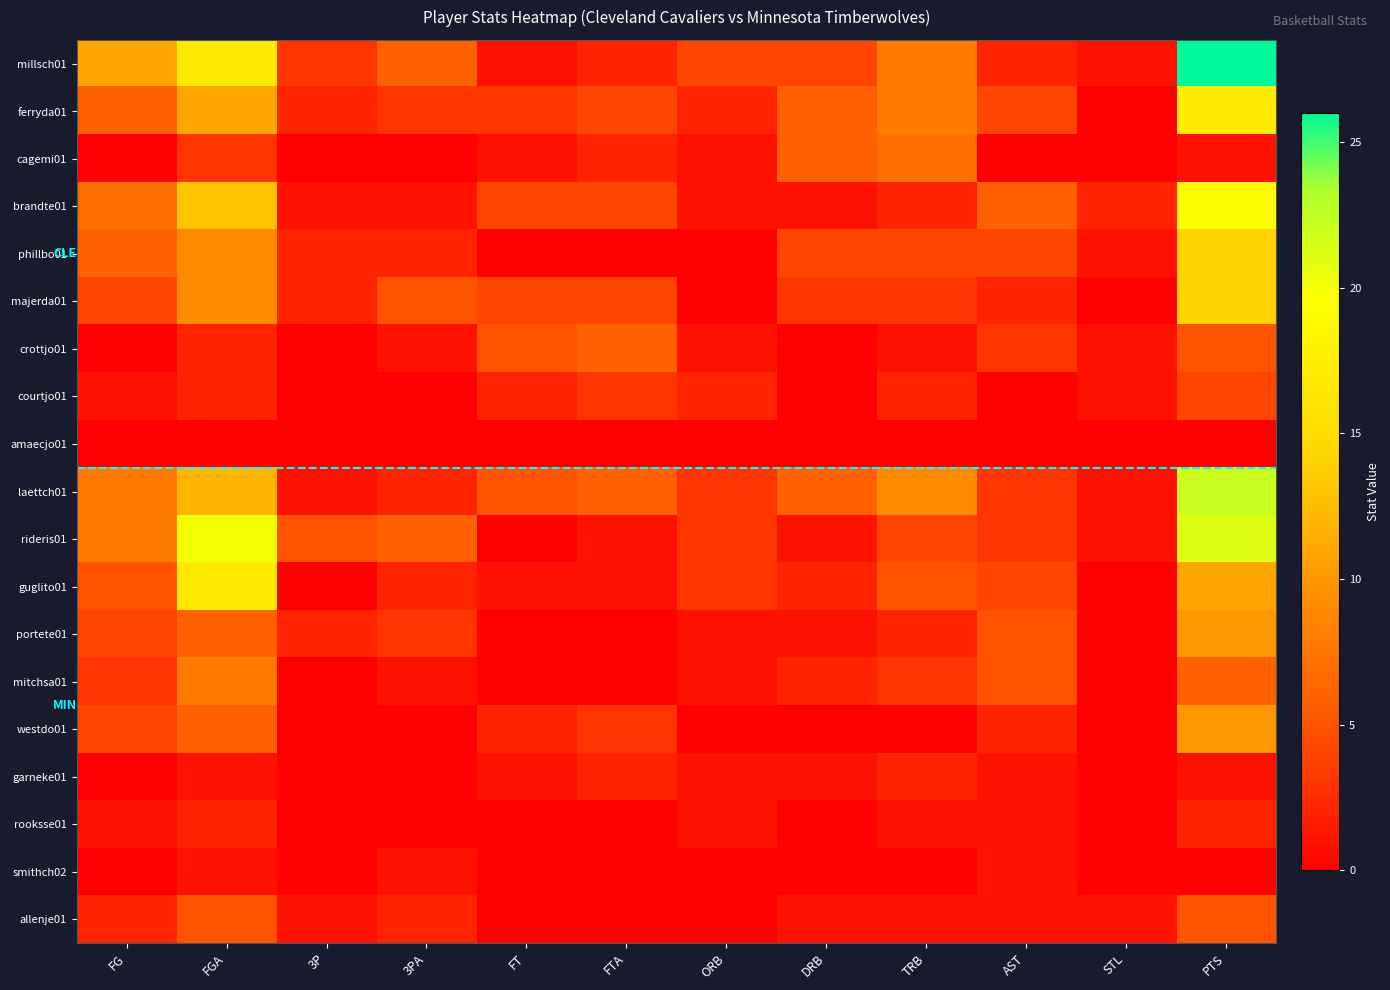

Which series changed the most between TRB and PTS?

millsch01